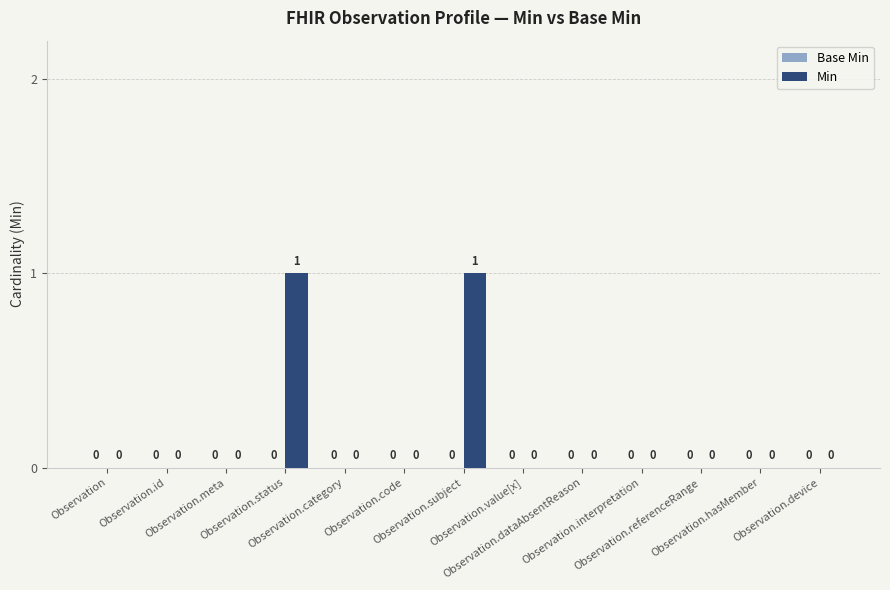

How many values are between 0 and 1?

13